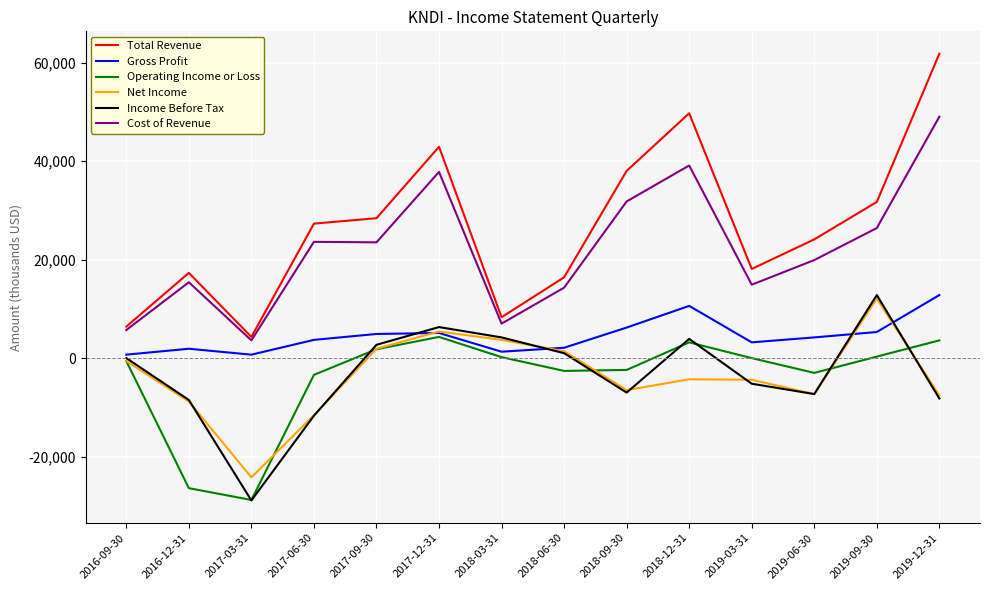

Which series has the largest total across all categories?

Total Revenue